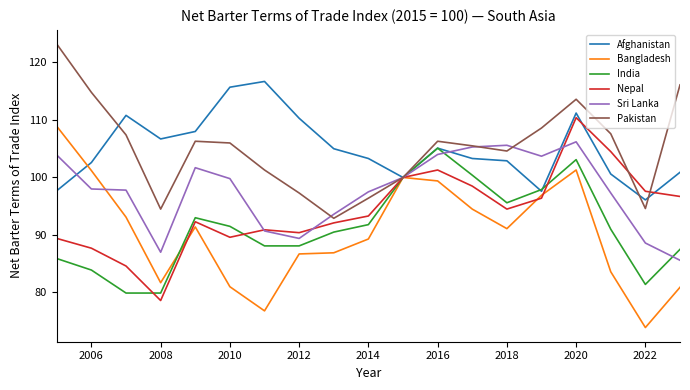

What is the smallest value displayed?

73.9